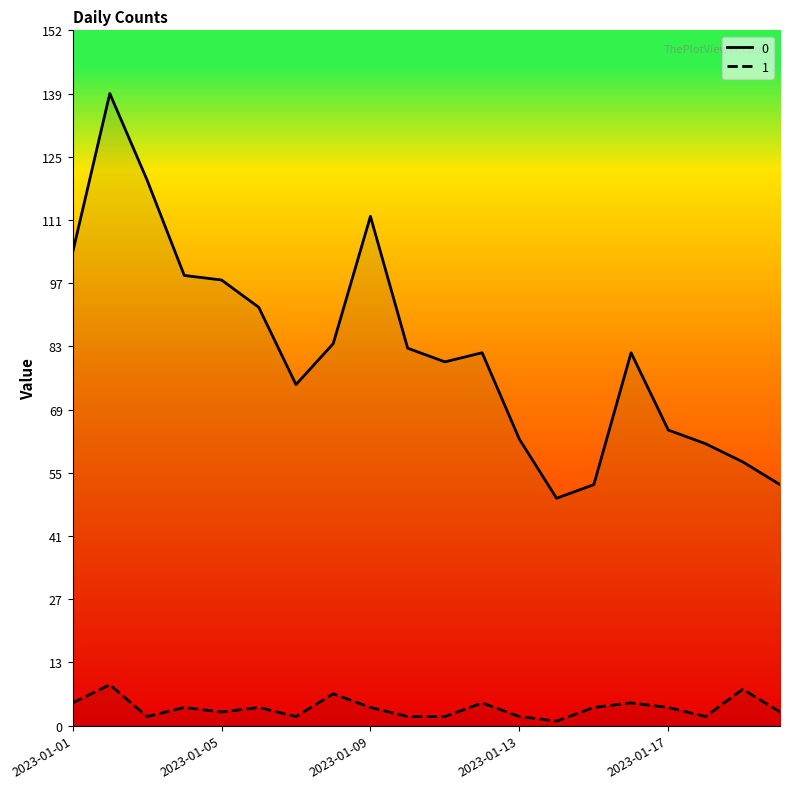

What is the spread (max minus min) of values at 2023-01-03?

118